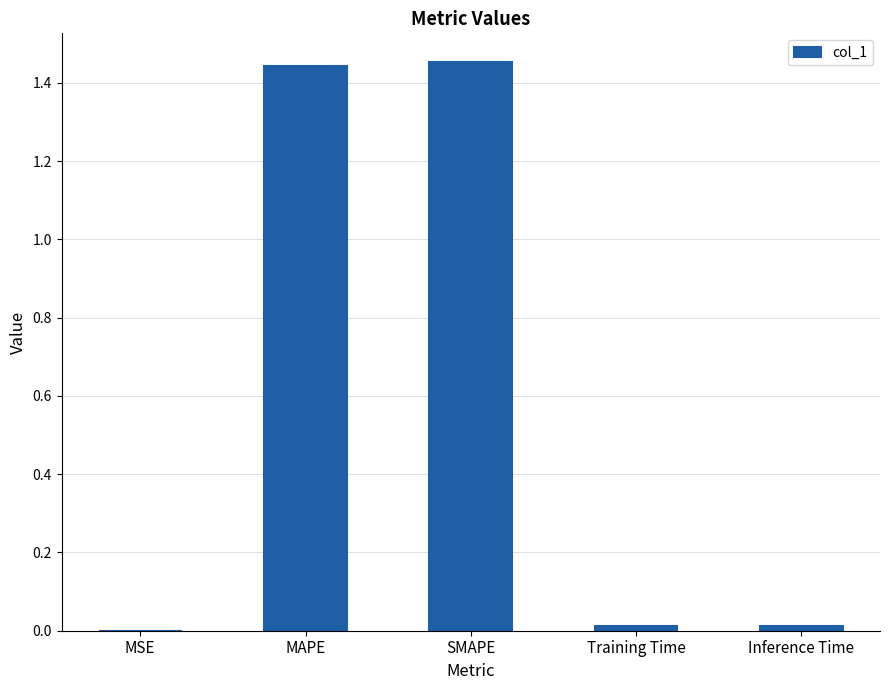

What is the sum of all values?

2.9